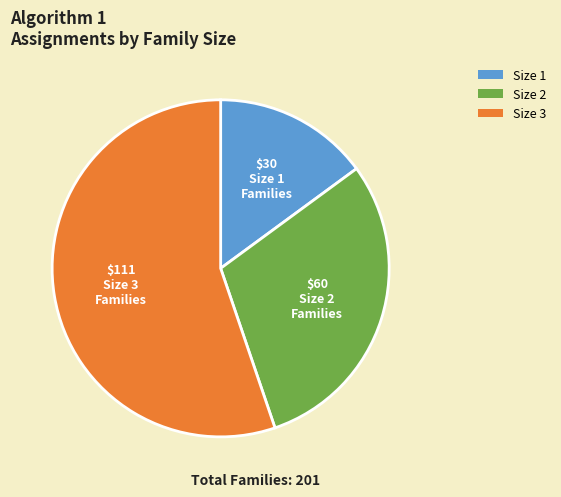

Is it true that Size 2 is 40% of the pie?

False